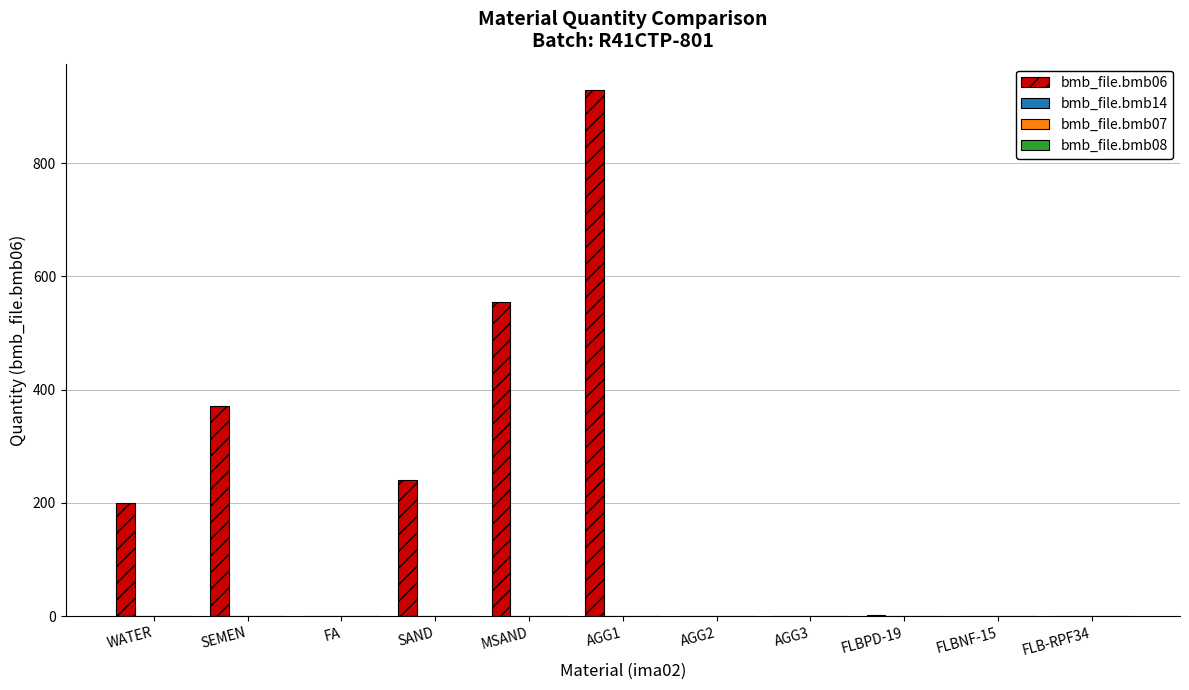

At which category is the sum across all series the highest?

AGG1